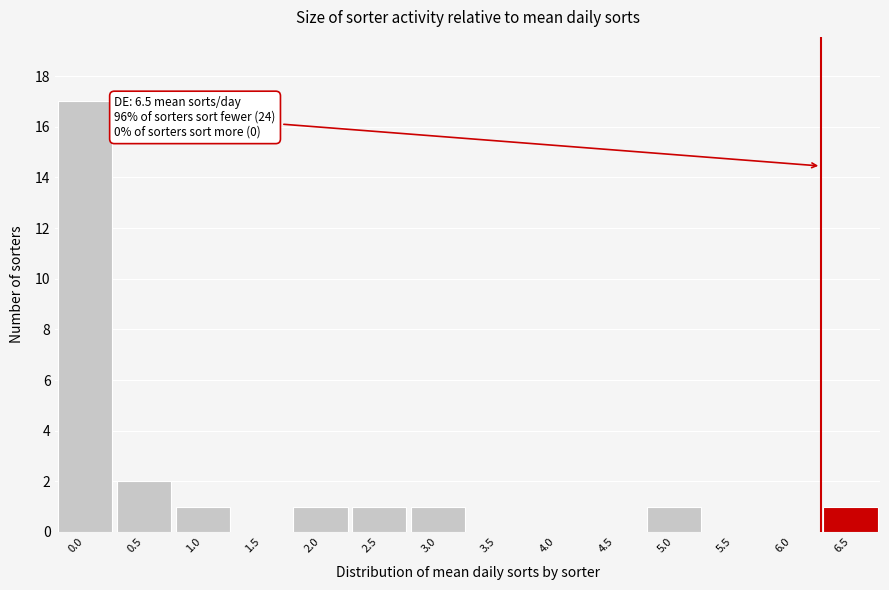

Reading left to right, extract all data points from this chart.

0.0=17	0.5=2	1.0=1	1.5=0	2.0=1	2.5=1	3.0=1	3.5=0	4.0=0	4.5=0	5.0=1	5.5=0	6.0=0	6.5=1